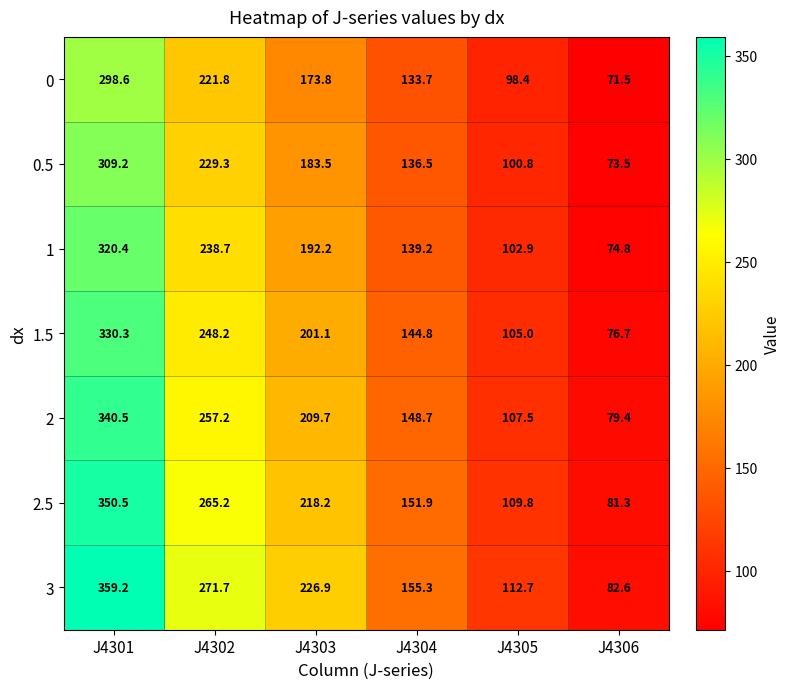

What is the total value across all series at J4301?

2308.7